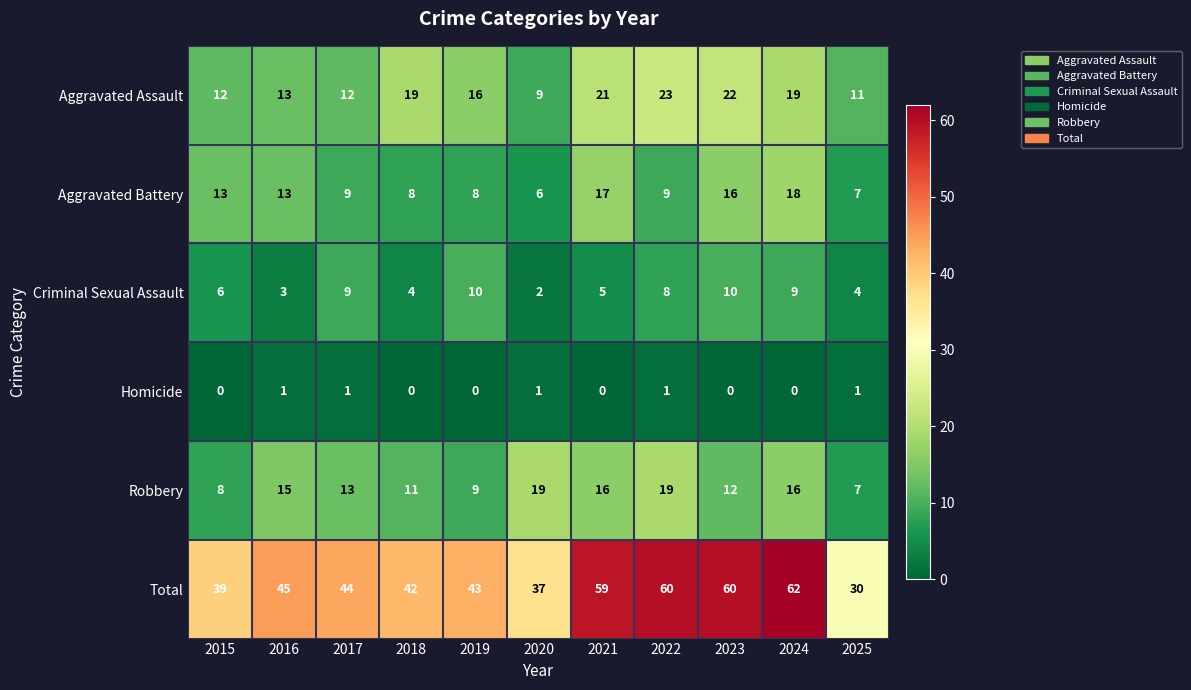

Which series changed the most between 2017 and 2022?

Total